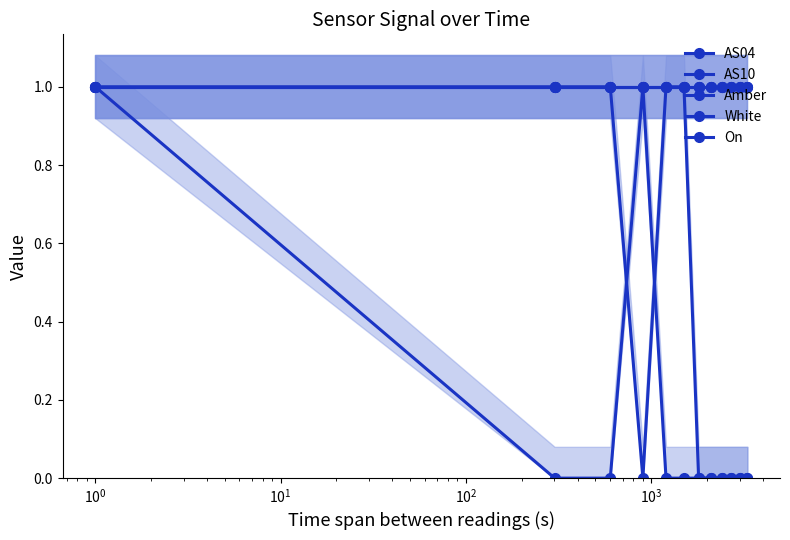

The White series shows 1 at $\mathdefault{10^{2}}$. True or false?

True